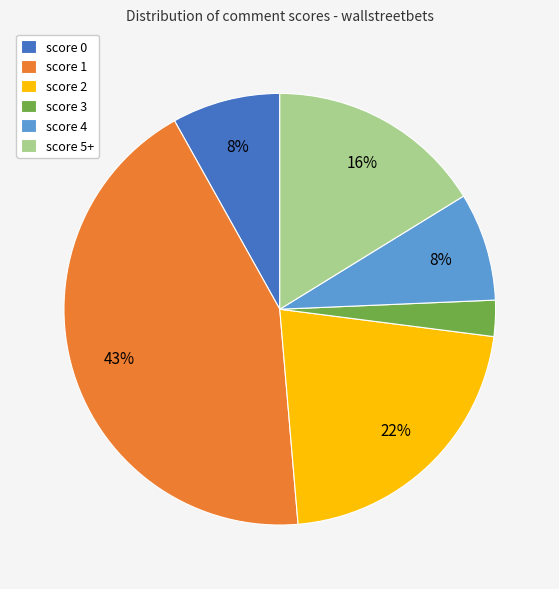

To the nearest percent, what percentage of the pie is score 4?

8%